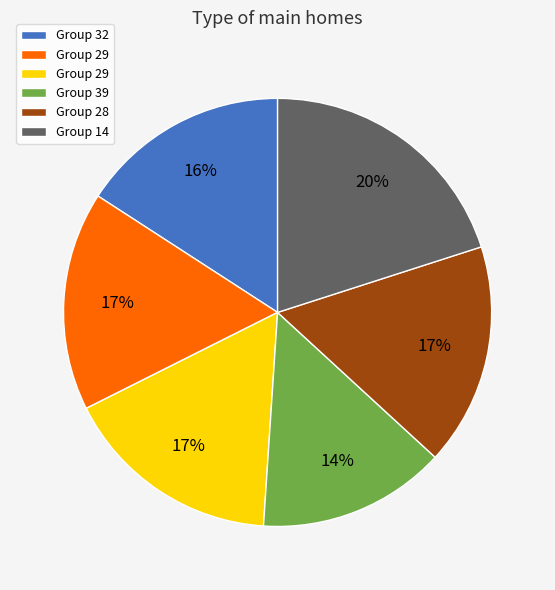

To the nearest percent, what is the average slice percentage?

17%